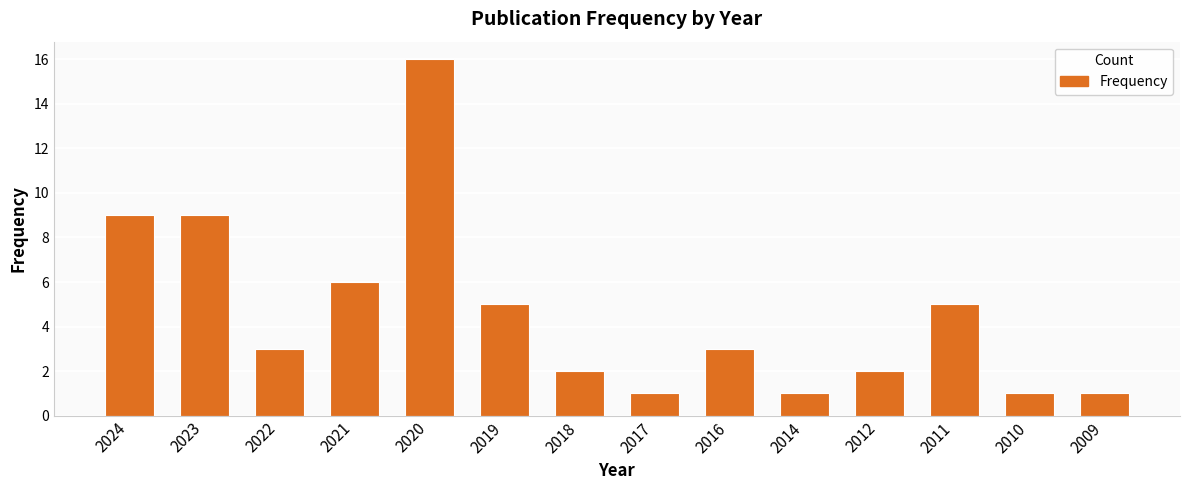

What is the difference between the values at 2022 and 2021?

3